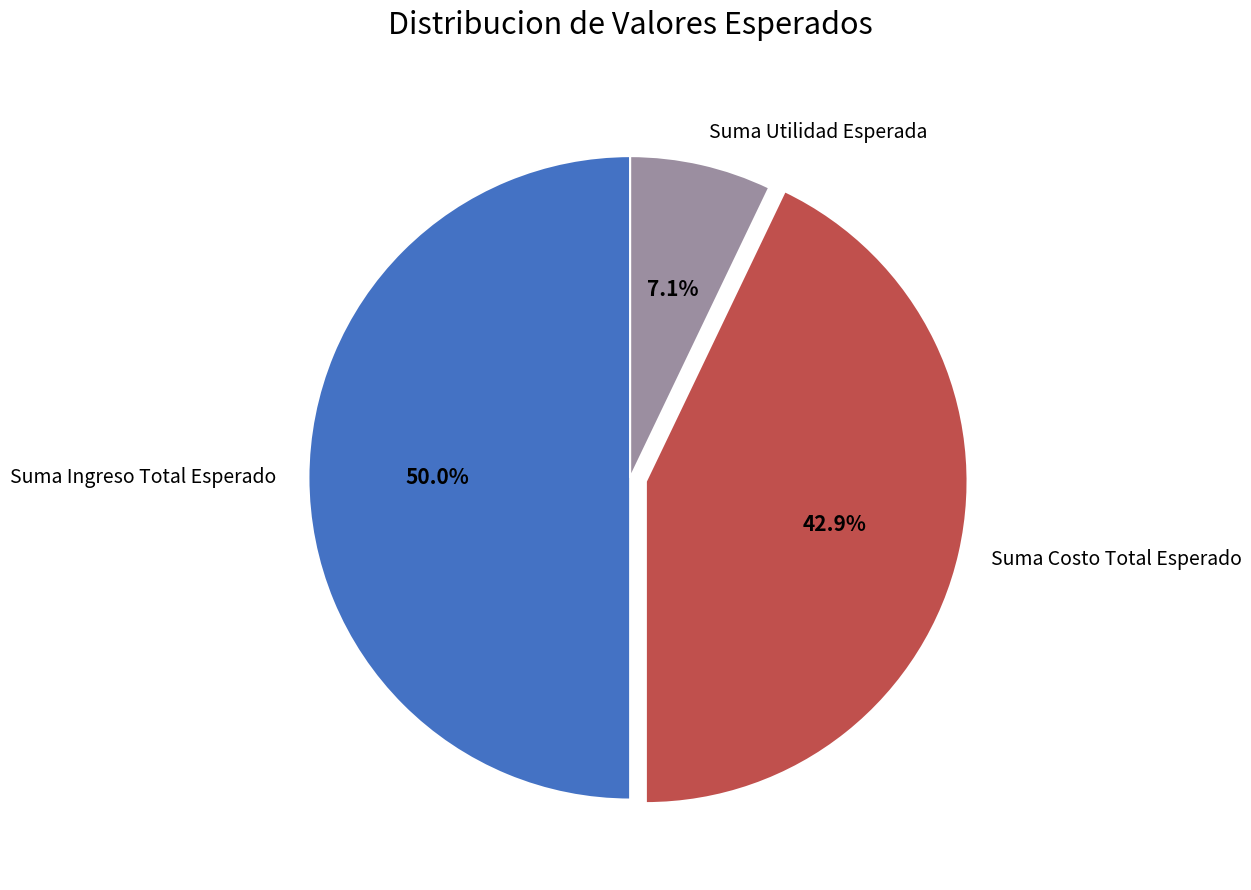

The Suma Ingreso Total Esperado slice represents 50% of the pie. True or false?

True